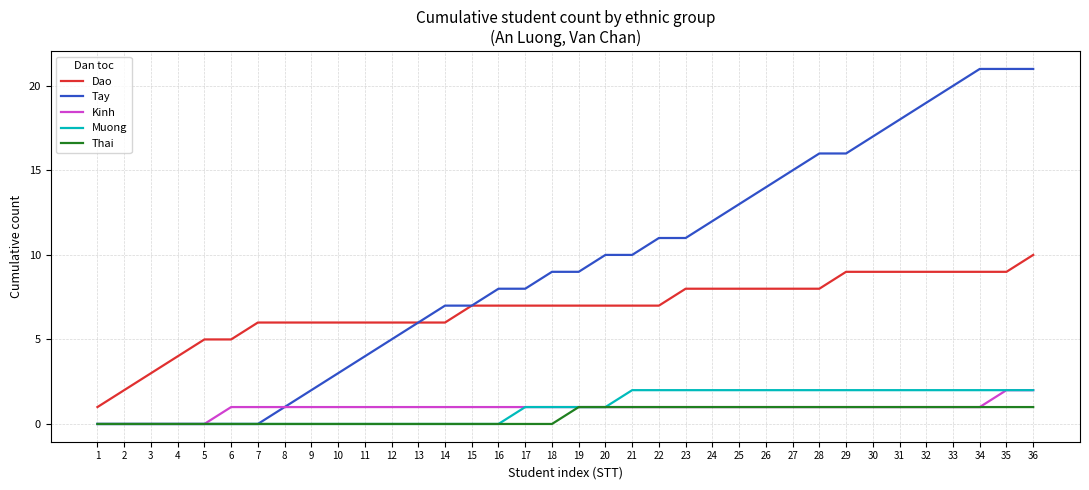

True or false: Dao and Thai intersect in this chart.

False